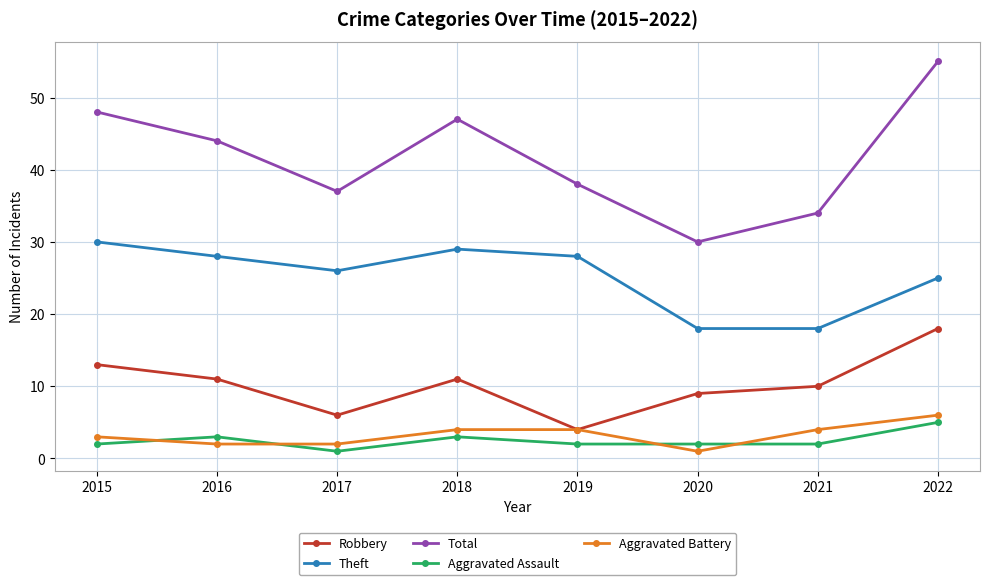

Is it true that Total equals 87 at 2022?

False